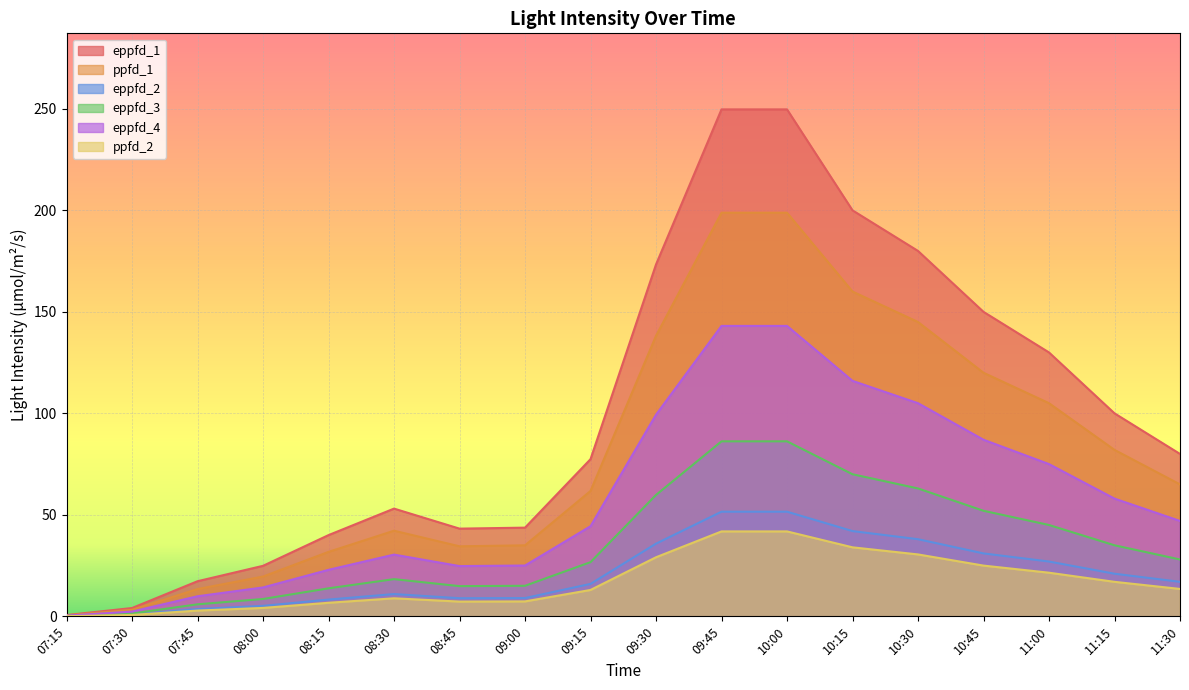

True or false: ppfd_1 and ppfd_2 intersect in this chart.

False